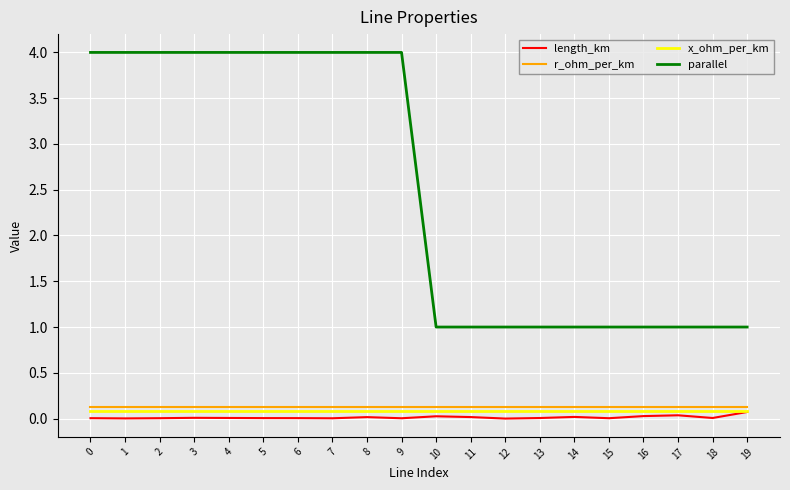

The parallel series shows 1.3 at 15. True or false?

False